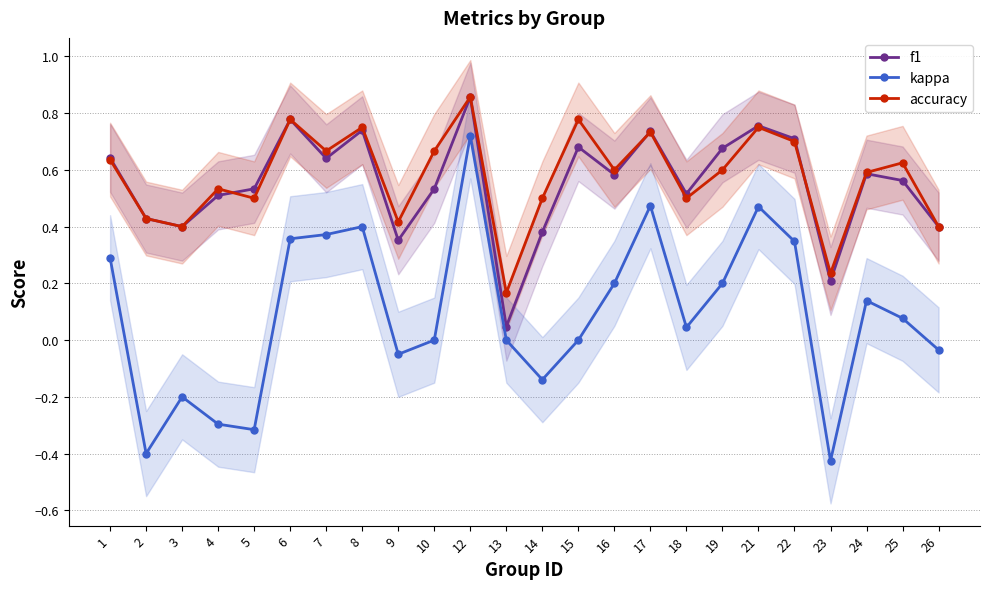

Reading left to right, transcribe all the data shown in this chart.

f1: 1=0.6	2=0.4	3=0.4	4=0.5	5=0.5	6=0.8	7=0.6	8=0.7	9=0.4	10=0.5	12=0.9	13=0.0	14=0.4	15=0.7	16=0.6	17=0.7	18=0.5	19=0.7	21=0.8	22=0.7	23=0.2	24=0.6	25=0.6	26=0.4
kappa: 1=0.3	2=-0.4	3=-0.2	4=-0.3	5=-0.3	6=0.4	7=0.4	8=0.4	9=-0.1	10=0.0	12=0.7	13=0.0	14=-0.1	15=0.0	16=0.2	17=0.5	18=0.0	19=0.2	21=0.5	22=0.3	23=-0.4	24=0.1	25=0.1	26=-0.0
accuracy: 1=0.6	2=0.4	3=0.4	4=0.5	5=0.5	6=0.8	7=0.7	8=0.8	9=0.4	10=0.7	12=0.9	13=0.2	14=0.5	15=0.8	16=0.6	17=0.7	18=0.5	19=0.6	21=0.8	22=0.7	23=0.2	24=0.6	25=0.6	26=0.4